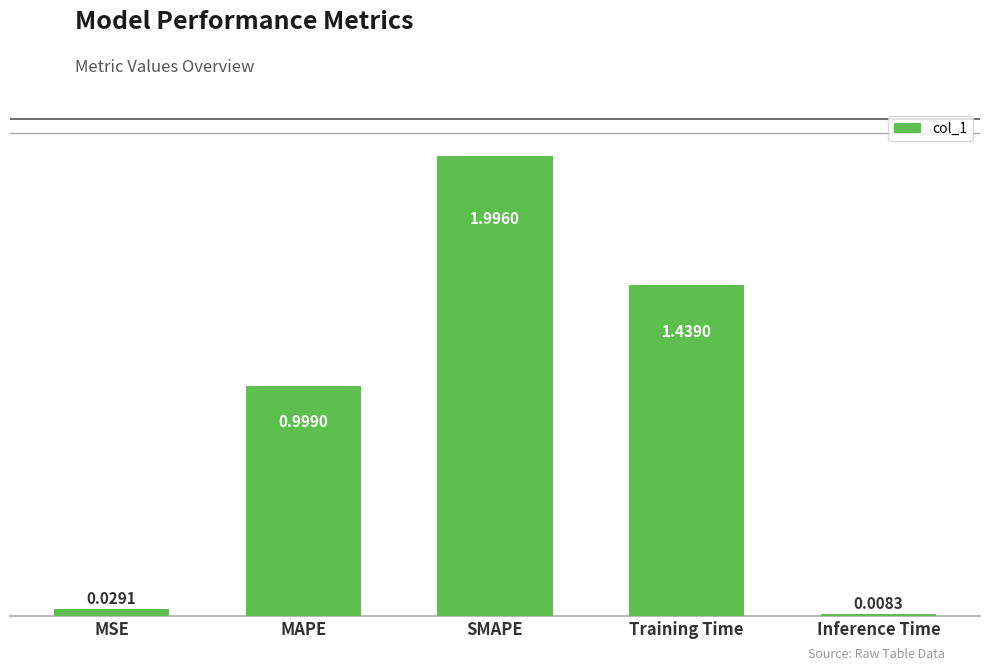

Rank the categories by value from highest to lowest.

SMAPE, Training Time, MAPE, MSE, Inference Time